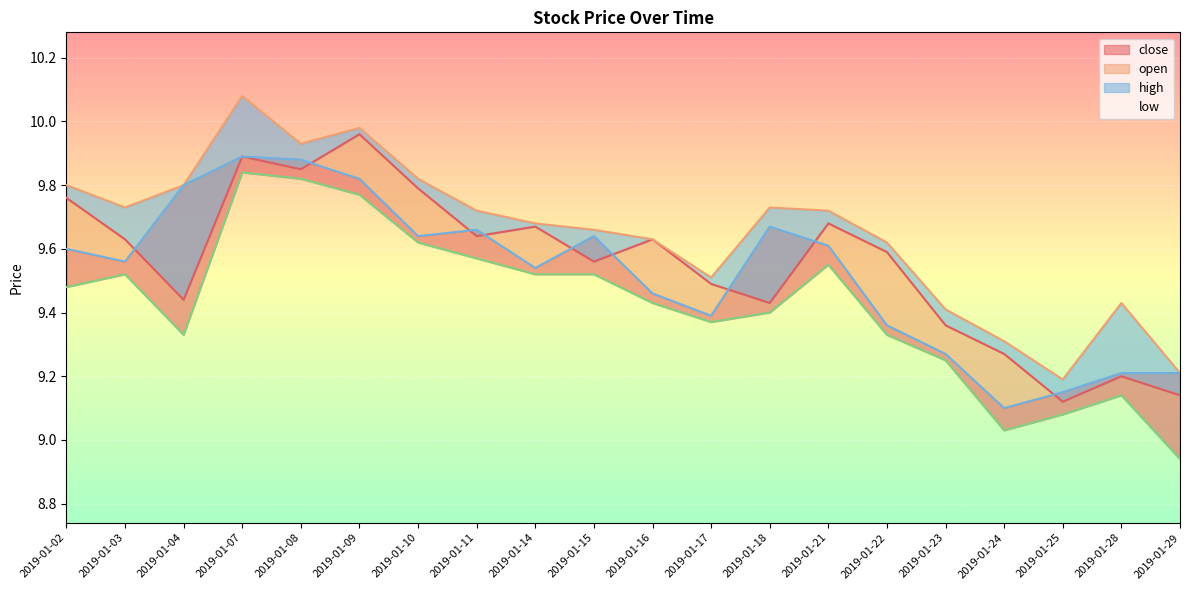

How many interior local valleys does the close series have?

5